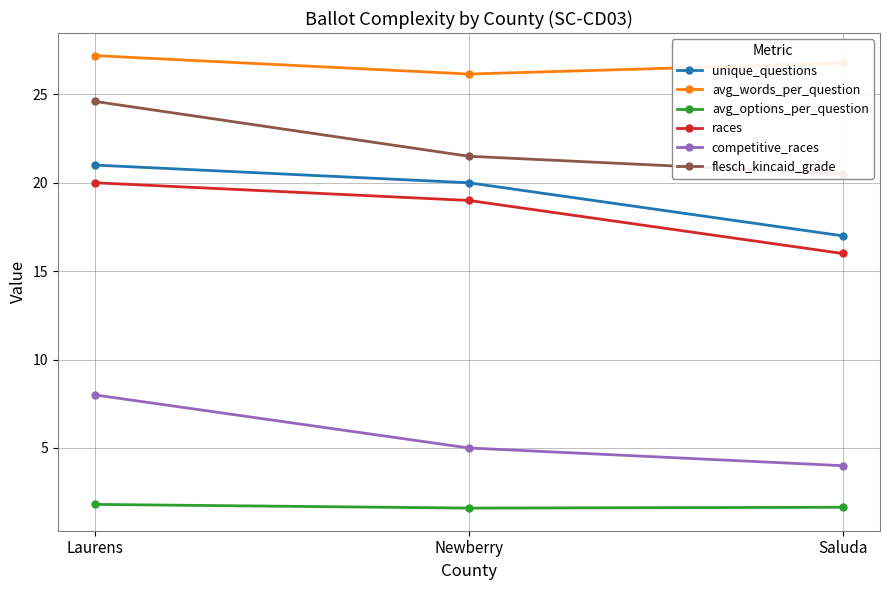

Between Newberry and Laurens, which is larger?

Laurens